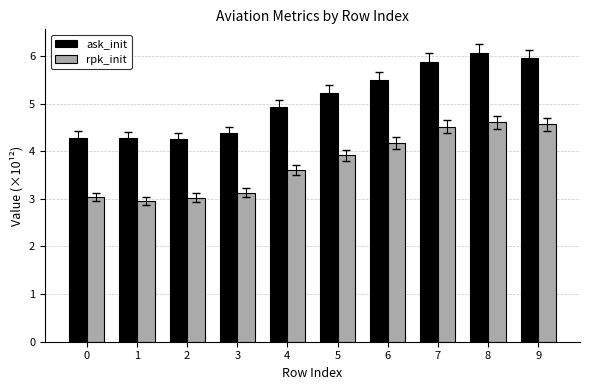

List the series in order of their peak value, highest first.

ask_init, rpk_init